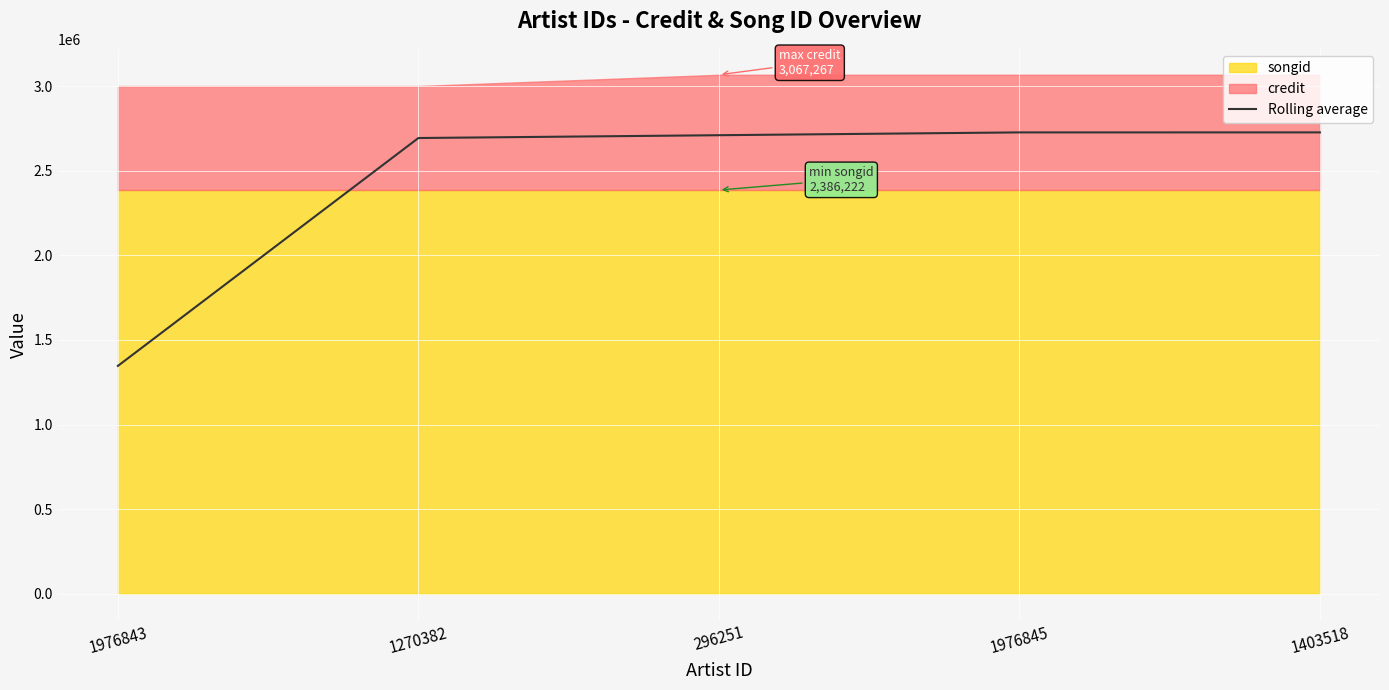

Count the number of values greater than 2710143.

3